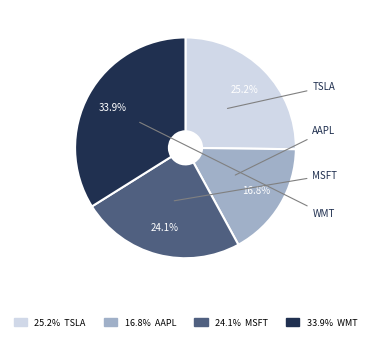

Is there any slice that represents more than half of the pie?

No